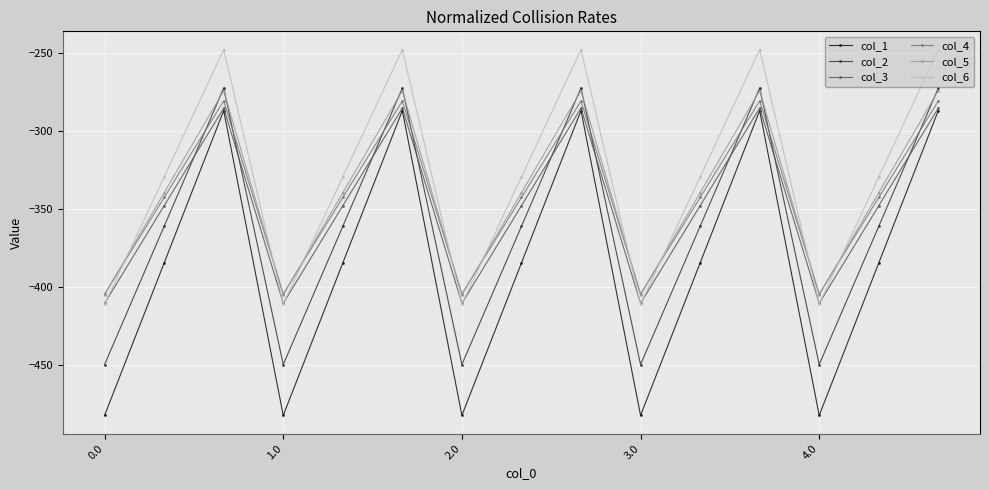

True or false: col_3 and col_5 intersect in this chart.

False